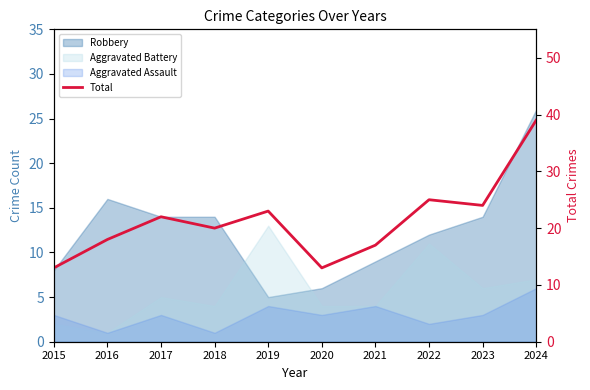

How many categories are shown in the chart?

10